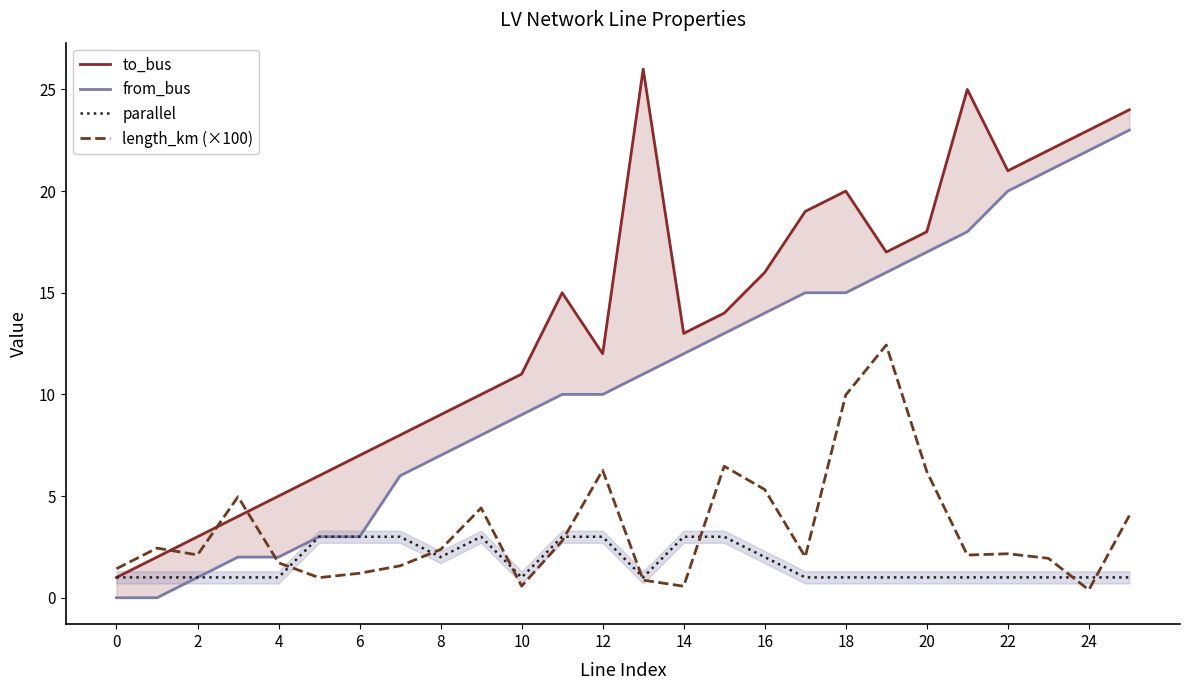

The length_km (×100) series shows 1.4 at 0. True or false?

True